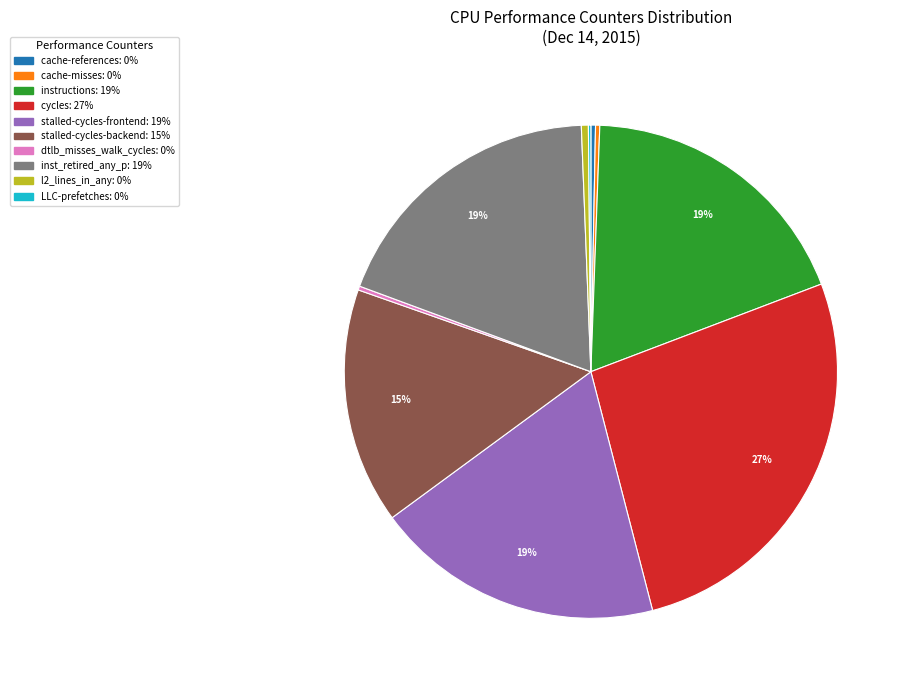

Is there any slice that represents more than half of the pie?

No